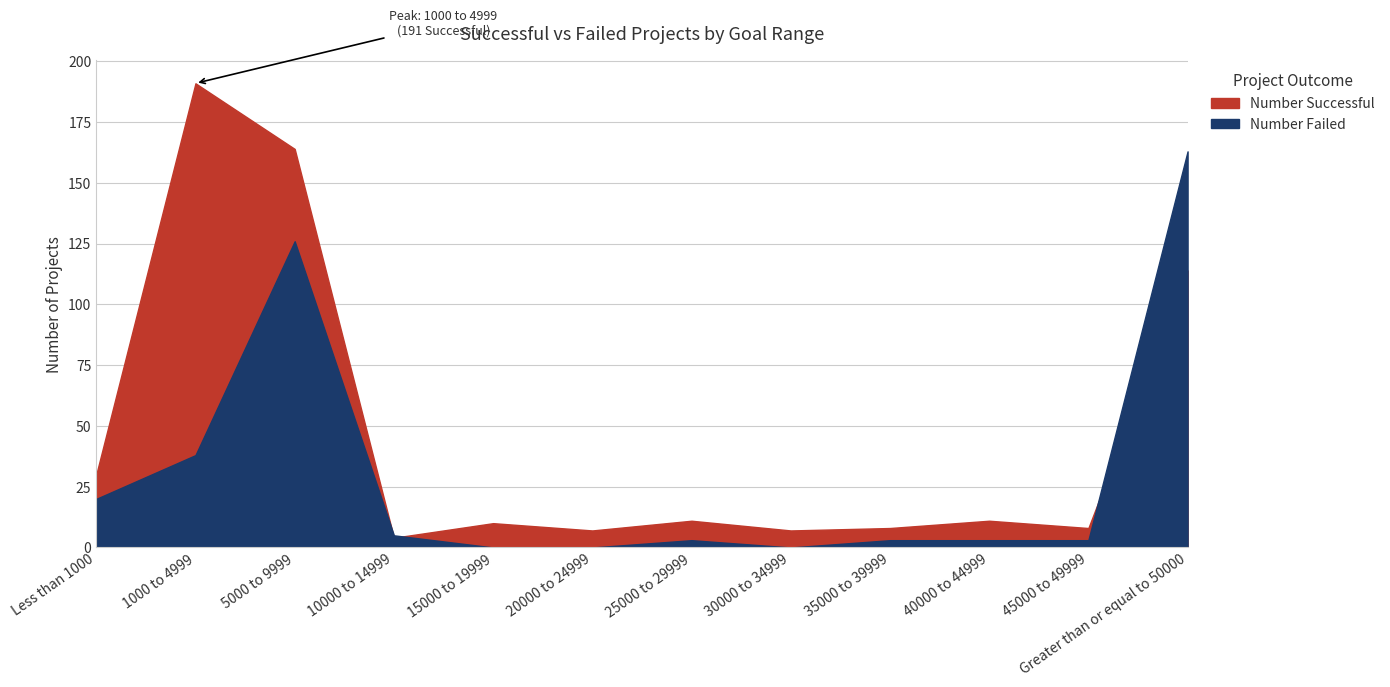

Rank the series at 20000 to 24999 from highest to lowest value.

Number Successful, Number Failed